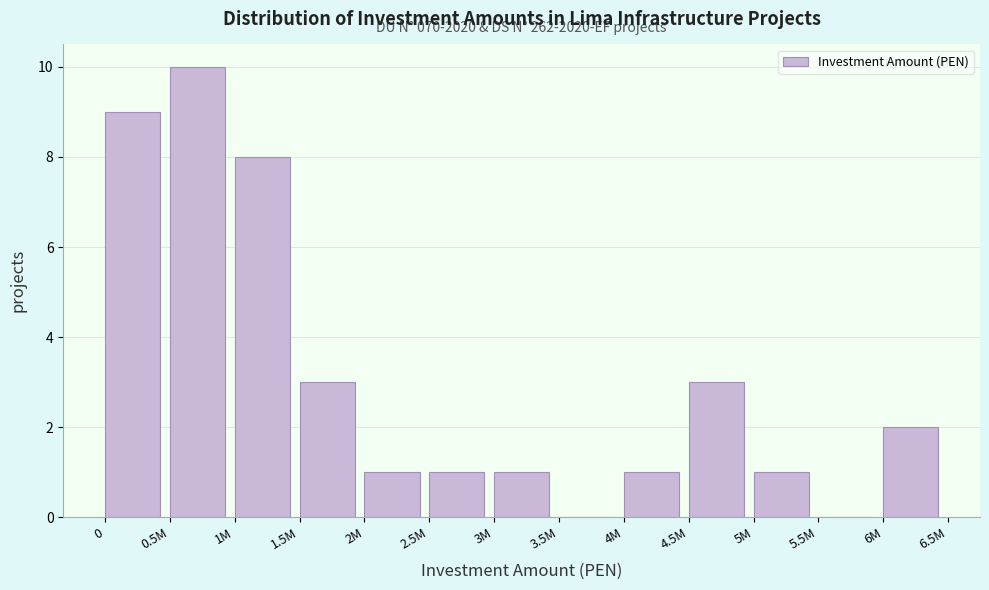

Reading right to left, transcribe all the data shown in this chart.

6M=2	5.5M=0	5M=1	4.5M=3	4M=1	3.5M=0	3M=1	2.5M=1	2M=1	1.5M=3	1M=8	0.5M=10	0=9